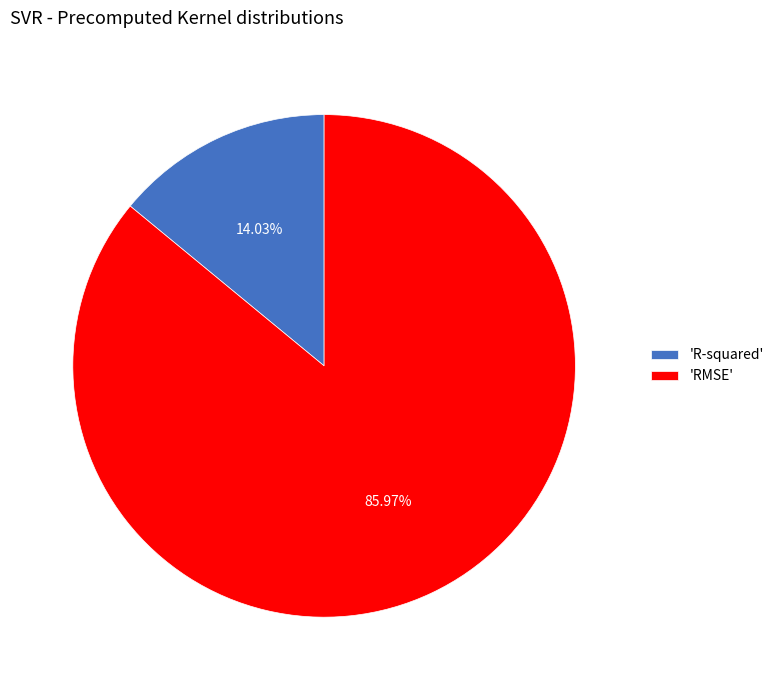

Is 'RMSE' the majority of the pie?

Yes